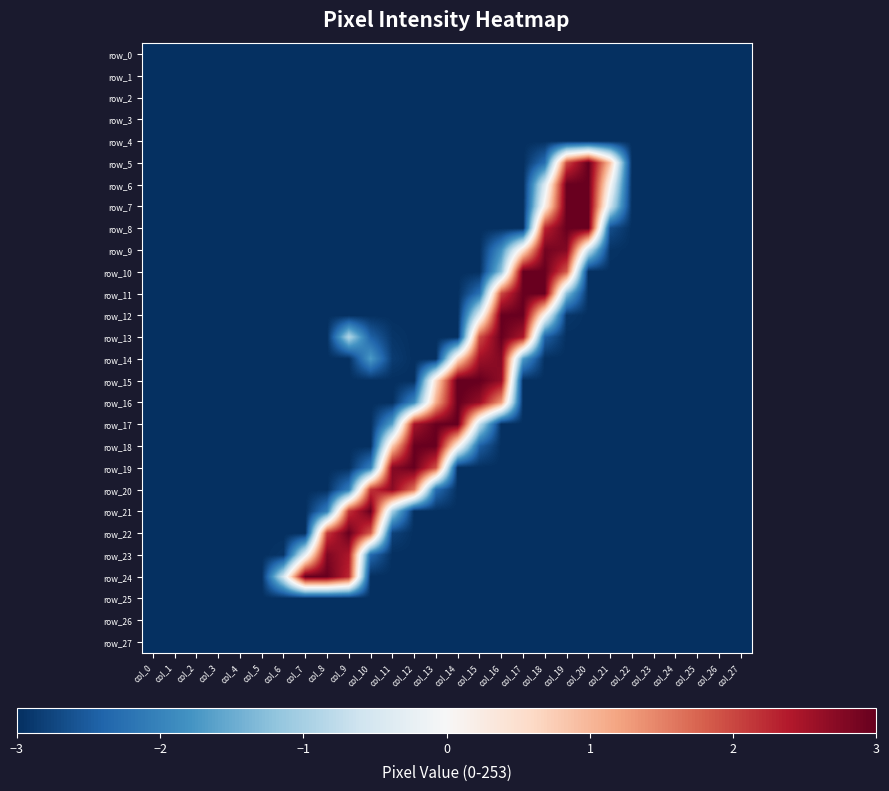

List the series in order of their peak value, lowest first.

row_0, row_1, row_2, row_3, row_4, row_25, row_26, row_27, row_20, row_14, row_23, row_9, row_6, row_7, row_8, row_10, row_11, row_12, row_13, row_18, row_19, row_21, row_22, row_24, row_5, row_16, row_17, row_15